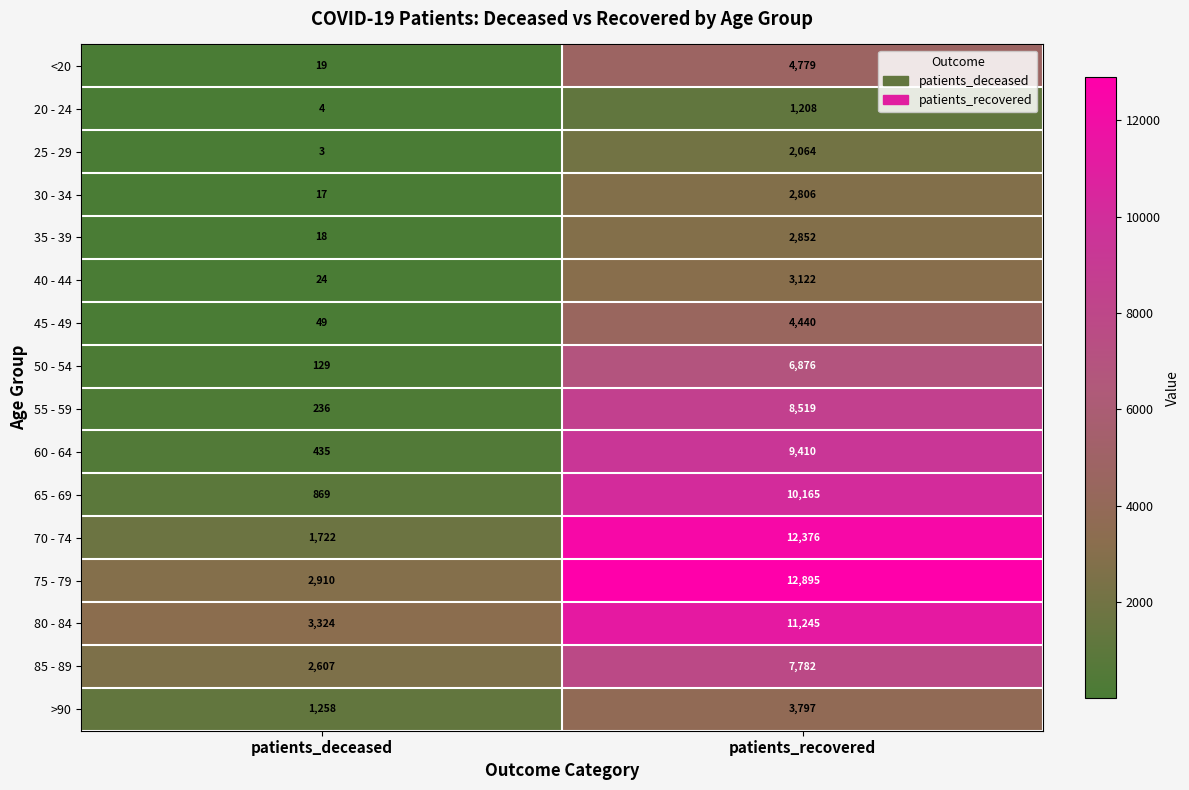

At which label is <20 closest to 2399?

patients_deceased